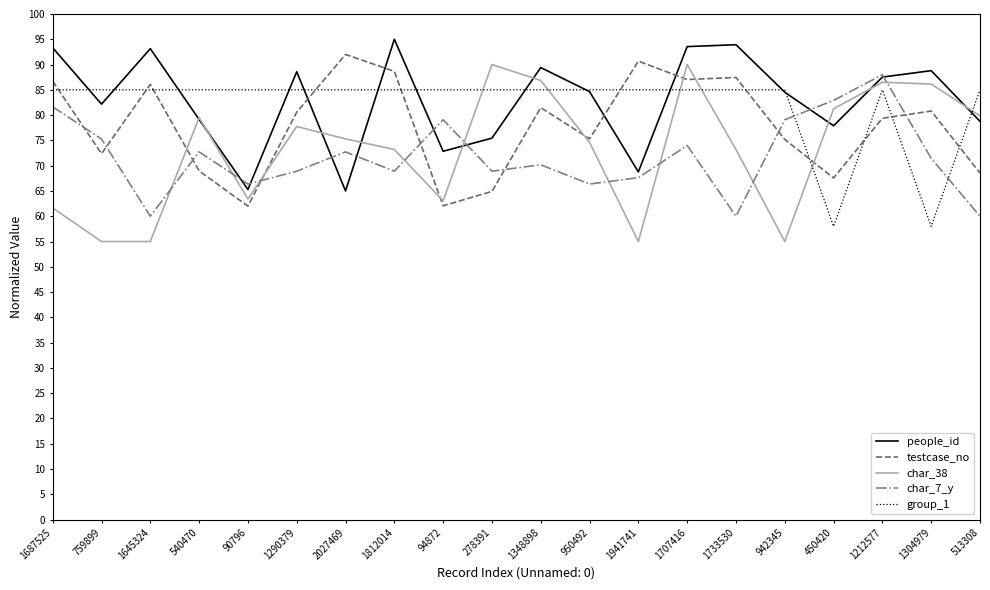

What position from the right is 278391?

11